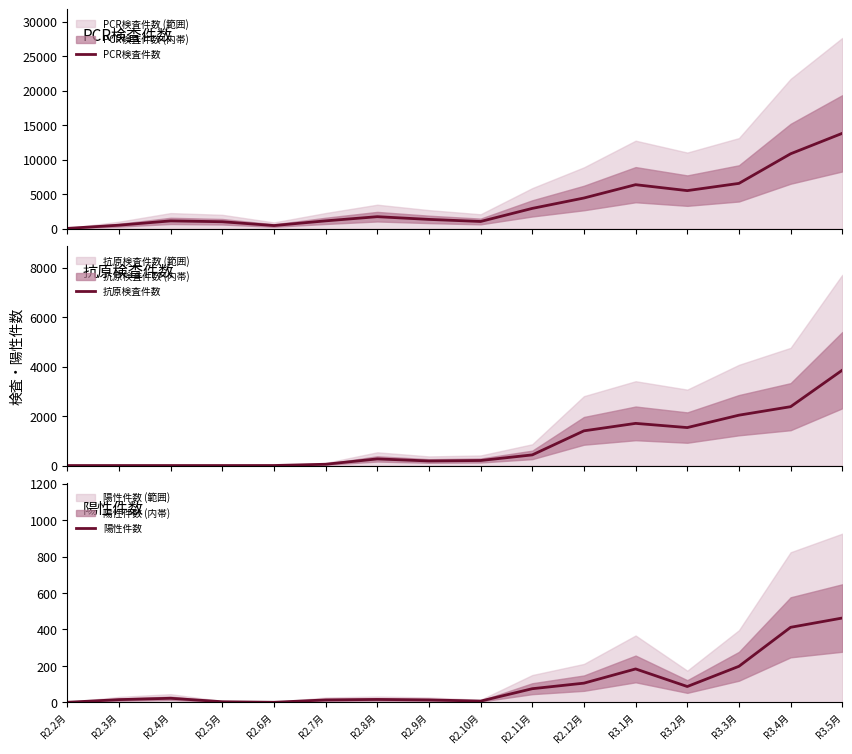

What is the sum of the PCR検査件数 values at R3.2月 and R2.2月?

5553.5